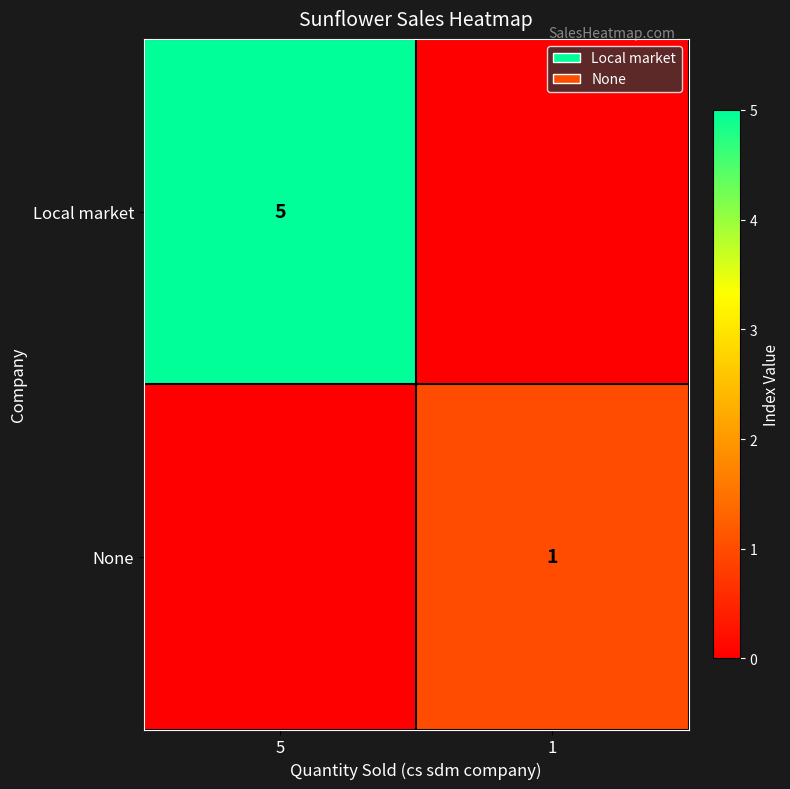

Which category has the lowest value across all series?

1